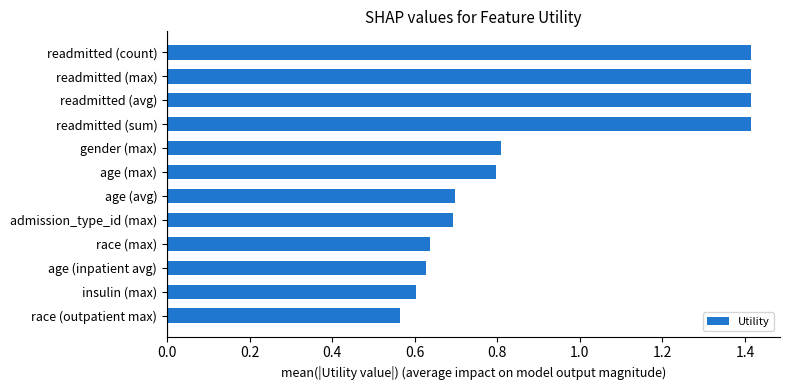

Which has a higher value, readmitted (count) or age (max)?

readmitted (count)